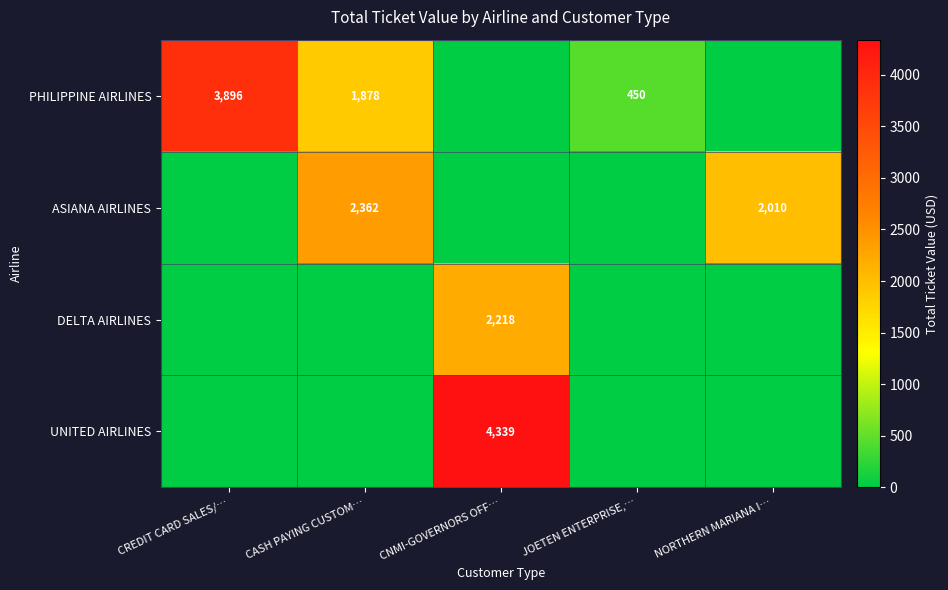

True or false: ASIANA AIRLINES has a value of 3193 at NORTHERN MARIANA I….

False